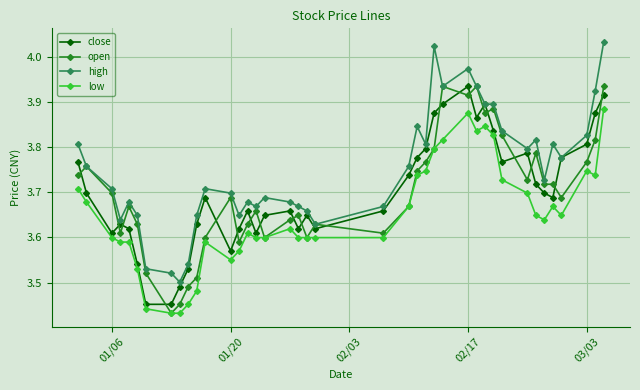

True or false: close has more than 1 interior local peaks.

True